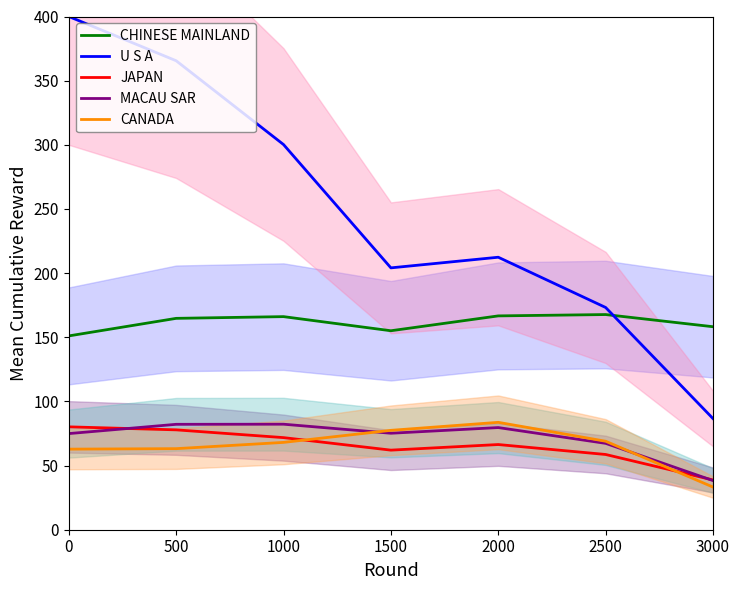

True or false: CANADA has more than 1 points higher than both neighbors.

False